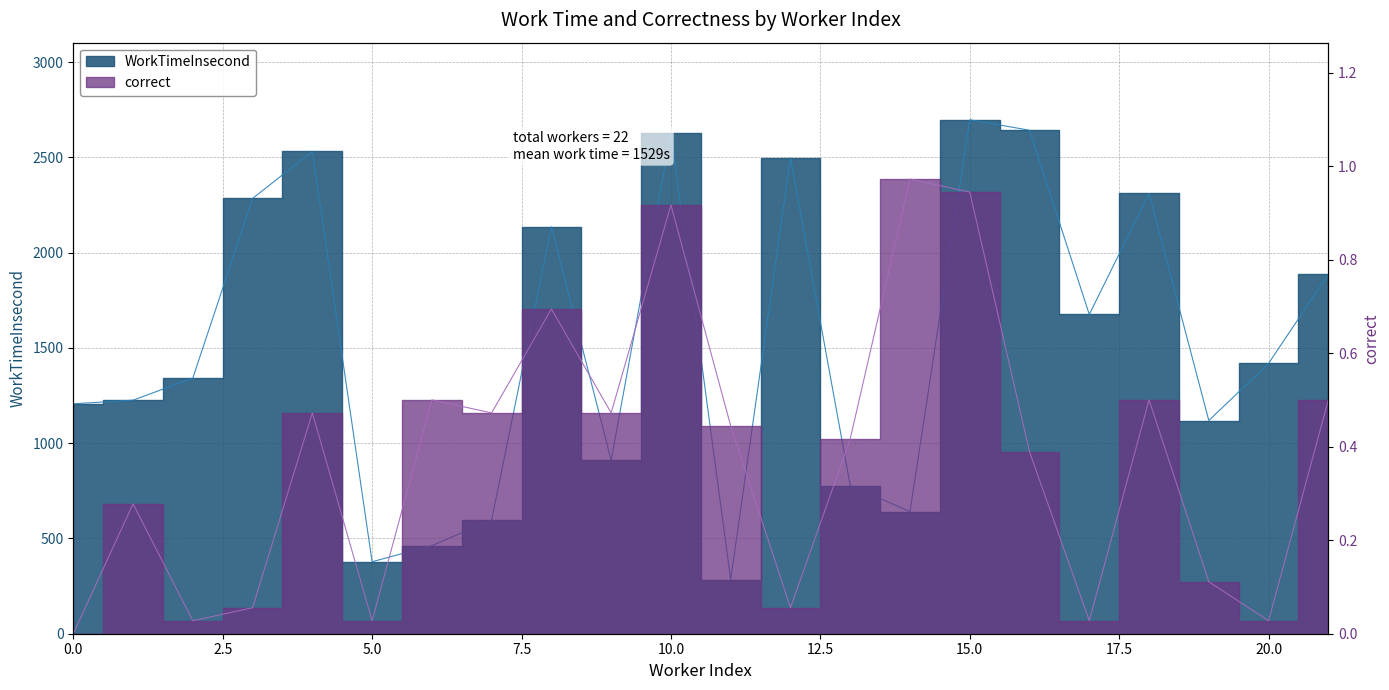

How many categories are shown in the chart?

22